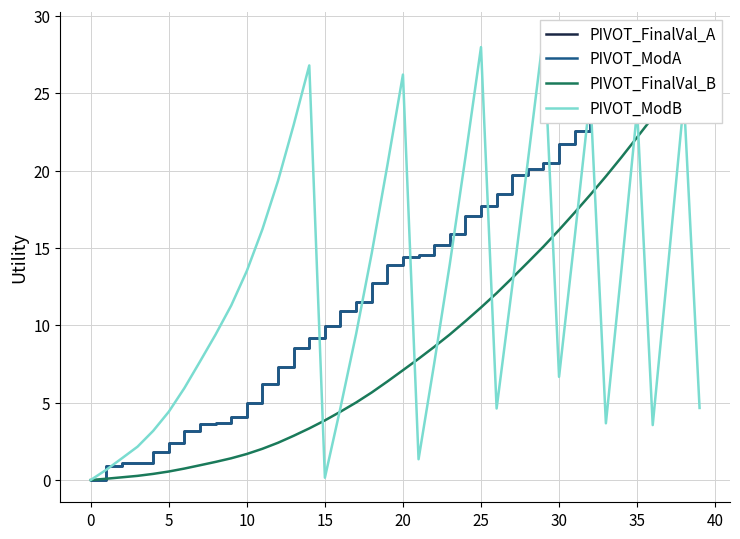

True or false: PIVOT_ModA has a value of 7.0 at 18.

False